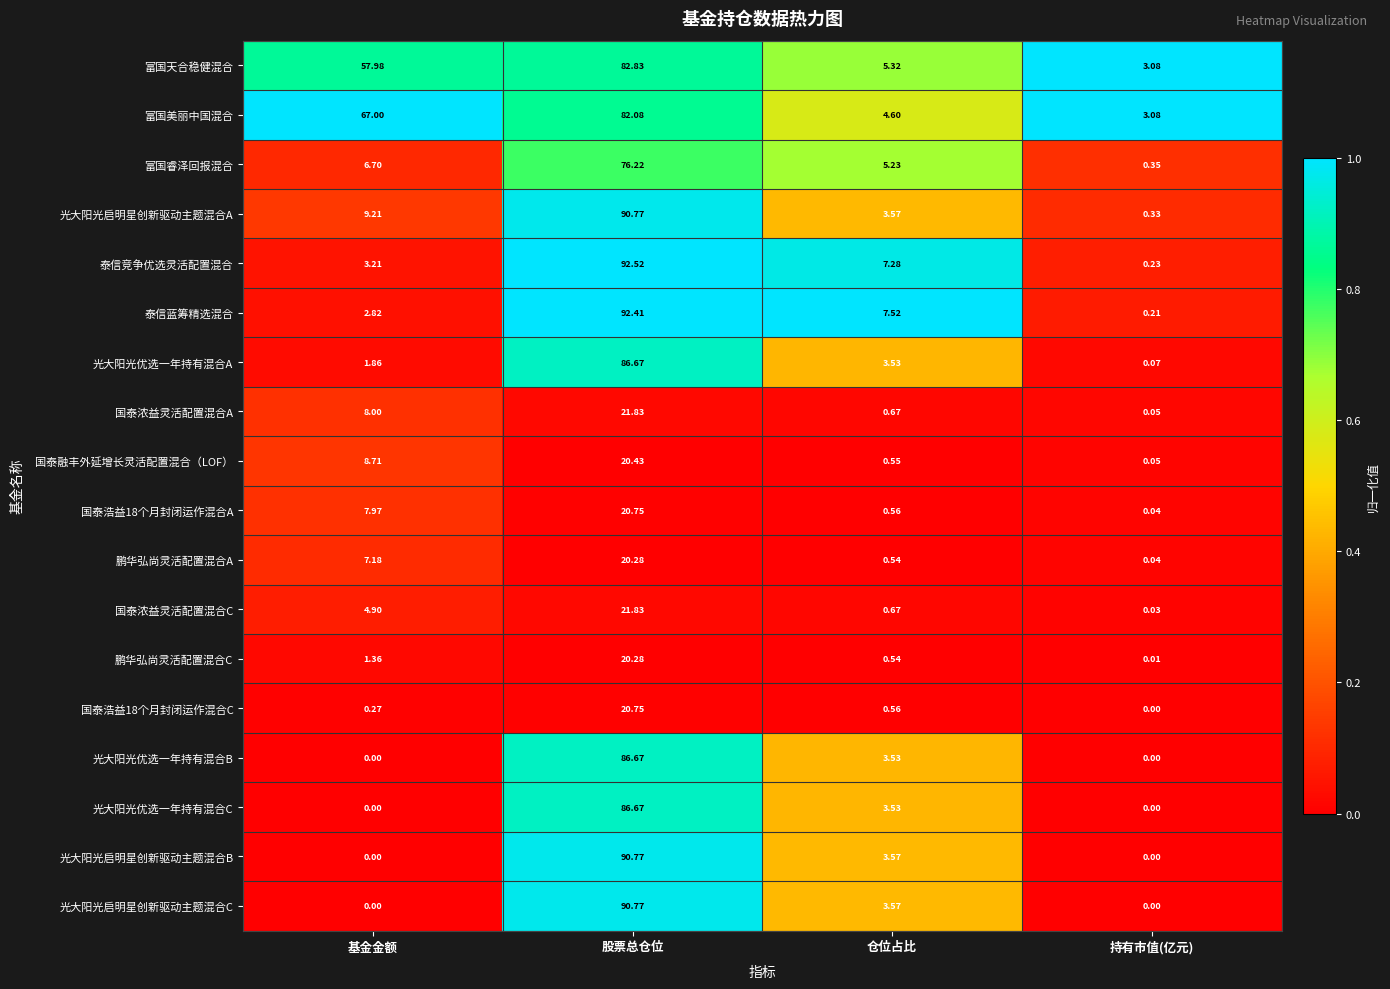

Is the value of 富国天合稳健混合 at 仓位占比 greater than the value of 光大阳光优选一年持有混合A at 股票总仓位?

No